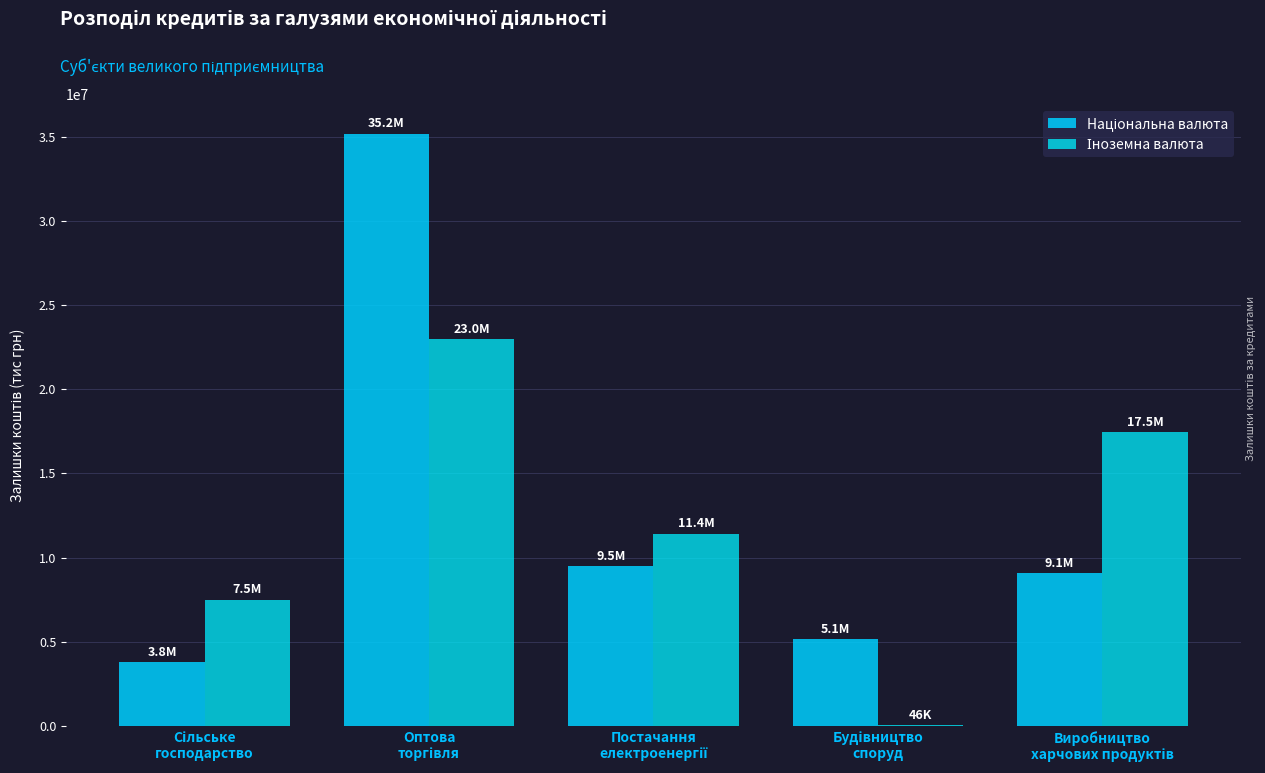

What is the minimum value for Іноземна валюта?

46093.7